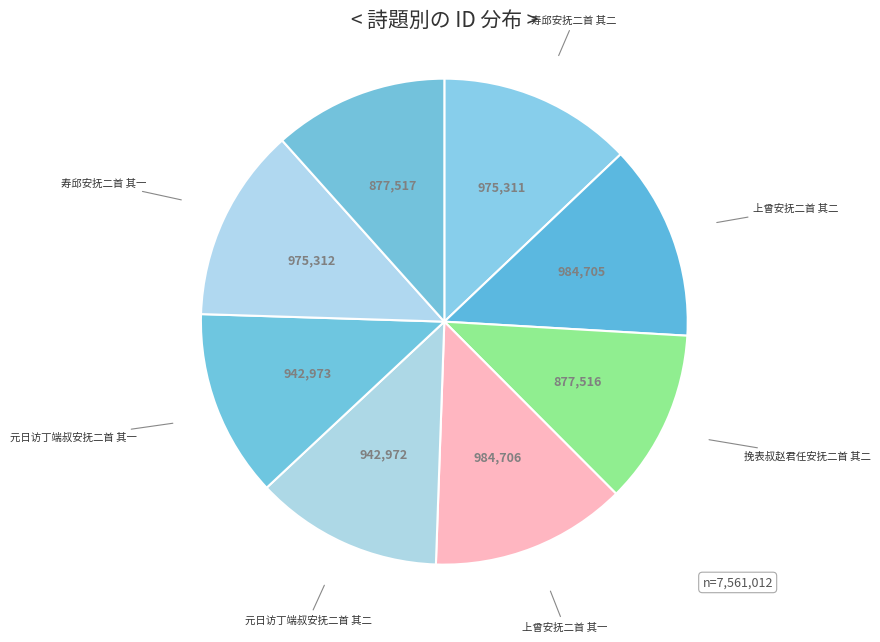

How many segments does this pie chart have?

8